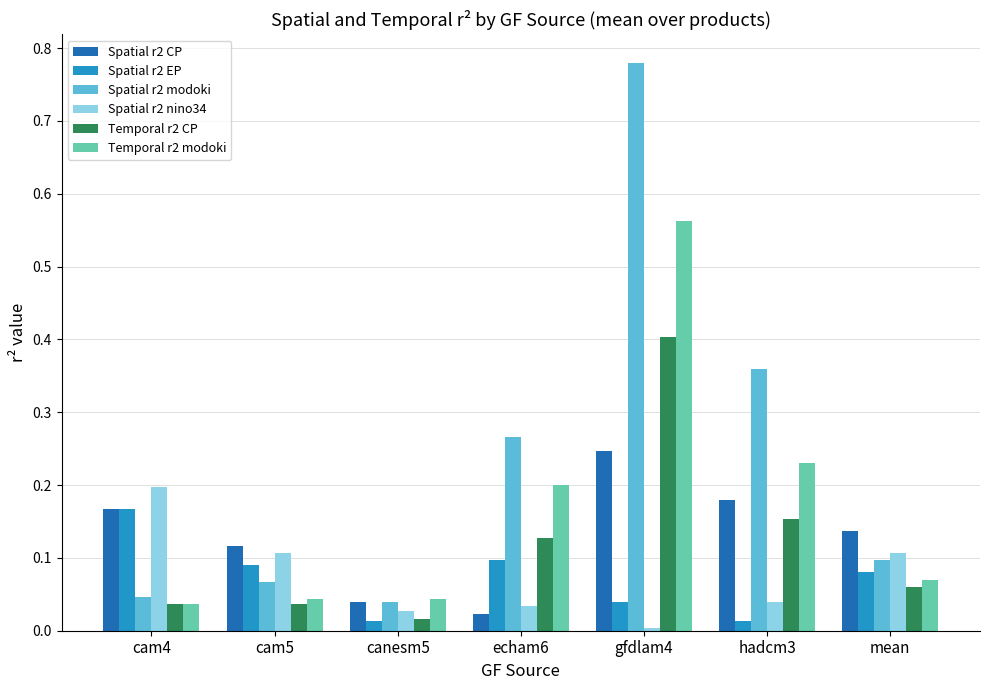

At which label does Spatial r2 CP reach its peak?

gfdlam4